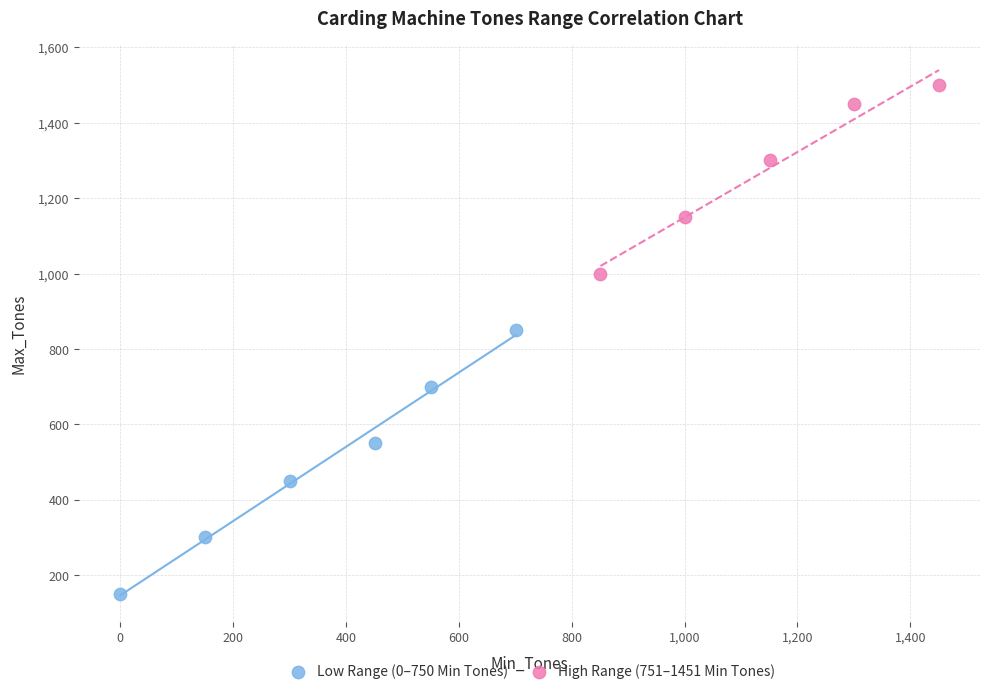

Which series reaches the minimum Y coordinate?

Low Range (0–750 Min Tones)